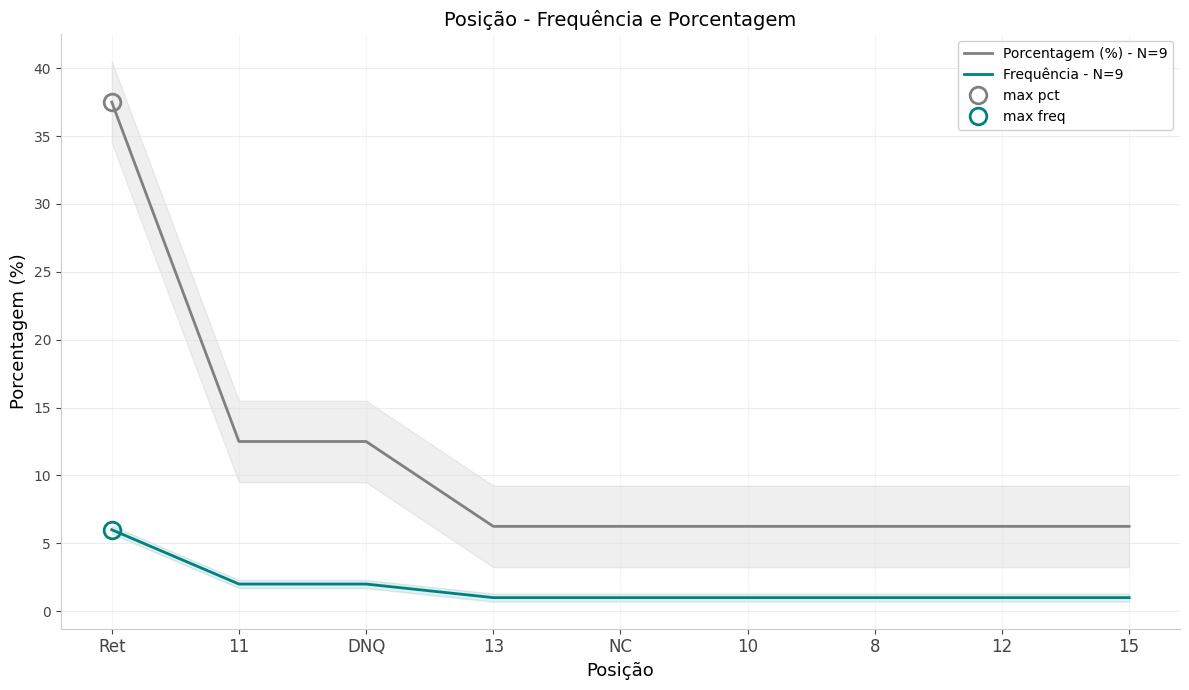

Which series has the largest total across all categories?

Porcentagem (%) - N=9